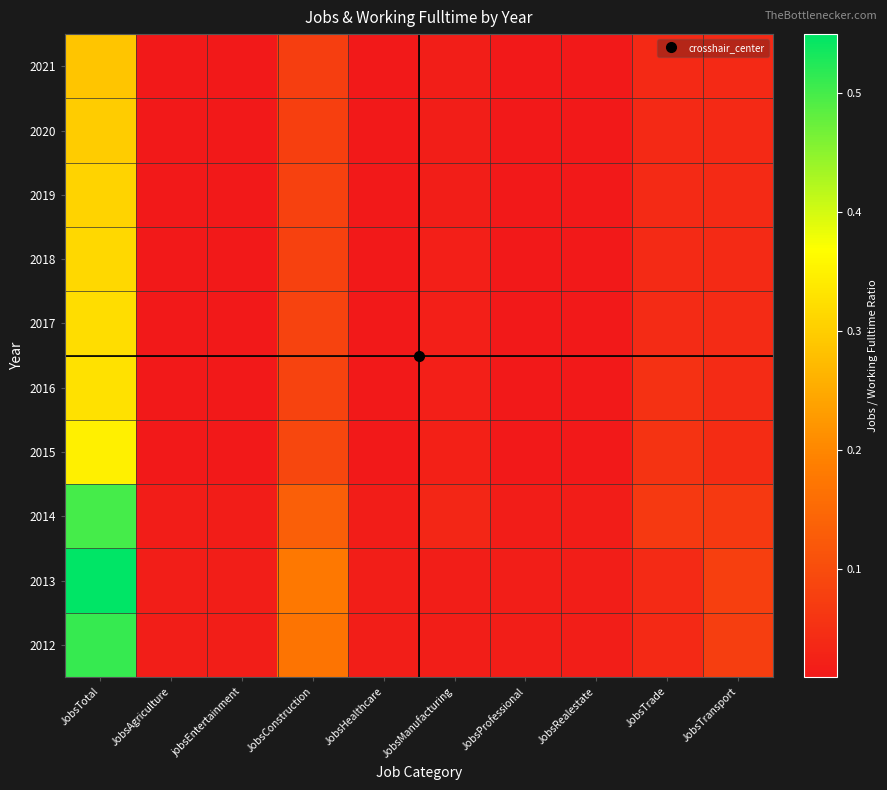

Reading left to right, transcribe all the data shown in this chart.

2012: JobsTotal=0.5	JobsAgriculture=0.0	jobsEntertainment=0.0	JobsConstruction=0.2	JobsHealthcare=0.0	JobsManufacturing=0.0	JobsProfessional=0.0	JobsRealestate=0.0	JobsTrade=0.0	JobsTransport=0.1
2013: JobsTotal=0.5	JobsAgriculture=0.0	jobsEntertainment=0.0	JobsConstruction=0.2	JobsHealthcare=0.0	JobsManufacturing=0.0	JobsProfessional=0.0	JobsRealestate=0.0	JobsTrade=0.0	JobsTransport=0.1
2014: JobsTotal=0.5	JobsAgriculture=0.0	jobsEntertainment=0.0	JobsConstruction=0.1	JobsHealthcare=0.0	JobsManufacturing=0.0	JobsProfessional=0.0	JobsRealestate=0.0	JobsTrade=0.1	JobsTransport=0.1
2015: JobsTotal=0.3	JobsAgriculture=0.0	jobsEntertainment=0.0	JobsConstruction=0.1	JobsHealthcare=0.0	JobsManufacturing=0.0	JobsProfessional=0.0	JobsRealestate=0.0	JobsTrade=0.1	JobsTransport=0.0
2016: JobsTotal=0.3	JobsAgriculture=0.0	jobsEntertainment=0.0	JobsConstruction=0.1	JobsHealthcare=0.0	JobsManufacturing=0.0	JobsProfessional=0.0	JobsRealestate=0.0	JobsTrade=0.1	JobsTransport=0.0
2017: JobsTotal=0.3	JobsAgriculture=0.0	jobsEntertainment=0.0	JobsConstruction=0.1	JobsHealthcare=0.0	JobsManufacturing=0.0	JobsProfessional=0.0	JobsRealestate=0.0	JobsTrade=0.0	JobsTransport=0.0
2018: JobsTotal=0.3	JobsAgriculture=0.0	jobsEntertainment=0.0	JobsConstruction=0.1	JobsHealthcare=0.0	JobsManufacturing=0.0	JobsProfessional=0.0	JobsRealestate=0.0	JobsTrade=0.0	JobsTransport=0.0
2019: JobsTotal=0.3	JobsAgriculture=0.0	jobsEntertainment=0.0	JobsConstruction=0.1	JobsHealthcare=0.0	JobsManufacturing=0.0	JobsProfessional=0.0	JobsRealestate=0.0	JobsTrade=0.0	JobsTransport=0.0
2020: JobsTotal=0.3	JobsAgriculture=0.0	jobsEntertainment=0.0	JobsConstruction=0.1	JobsHealthcare=0.0	JobsManufacturing=0.0	JobsProfessional=0.0	JobsRealestate=0.0	JobsTrade=0.0	JobsTransport=0.0
2021: JobsTotal=0.3	JobsAgriculture=0.0	jobsEntertainment=0.0	JobsConstruction=0.1	JobsHealthcare=0.0	JobsManufacturing=0.0	JobsProfessional=0.0	JobsRealestate=0.0	JobsTrade=0.0	JobsTransport=0.0